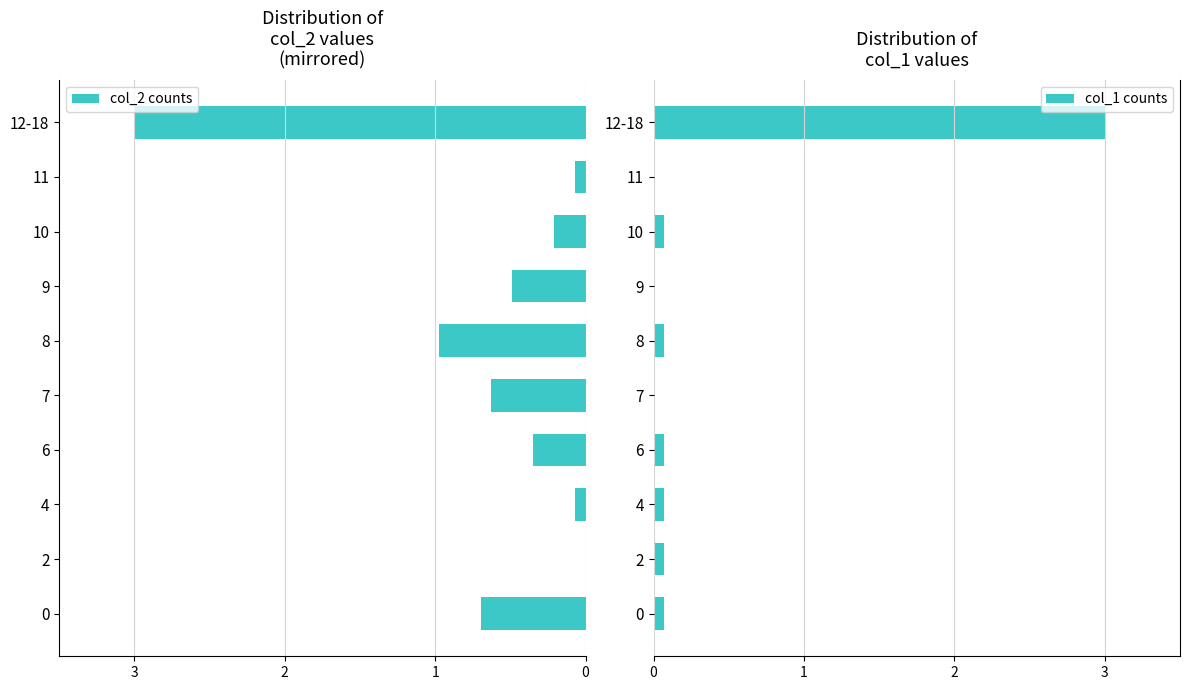

Is it true that col_1 counts equals 0.1 at 4?

True